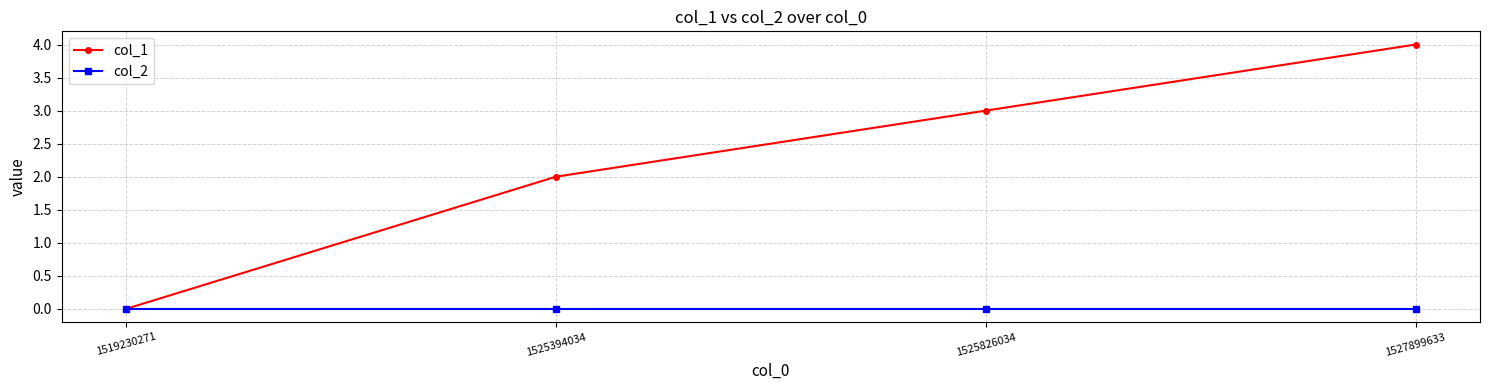

Reading left to right, what are all the values shown in this chart?

col_1: 1519230271=0	1525394034=2	1525826034=3	1527899633=4
col_2: 1519230271=0	1525394034=0	1525826034=0	1527899633=0